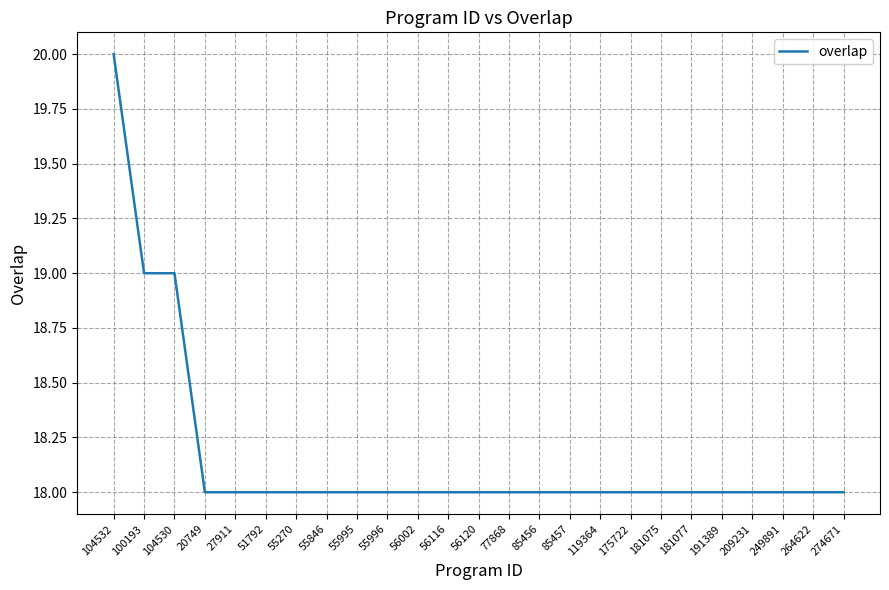

What is the average value?

18